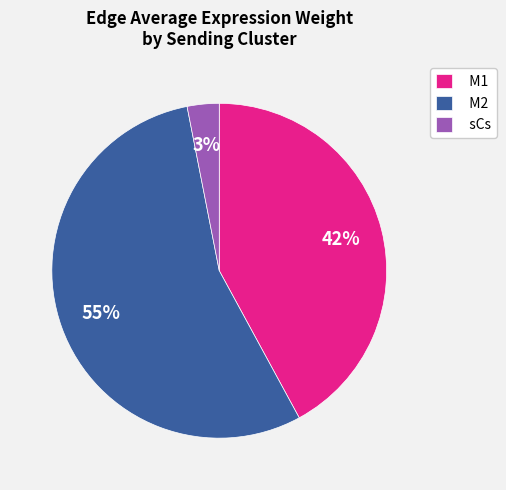

How many slices are in this pie chart?

3